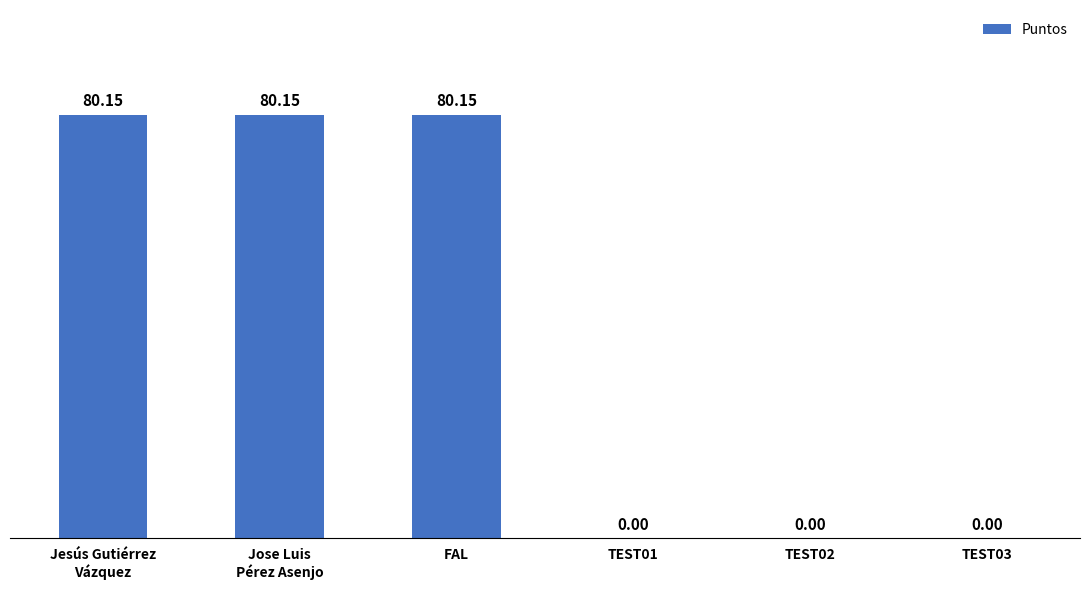

Between TEST02 and FAL, which is larger?

FAL